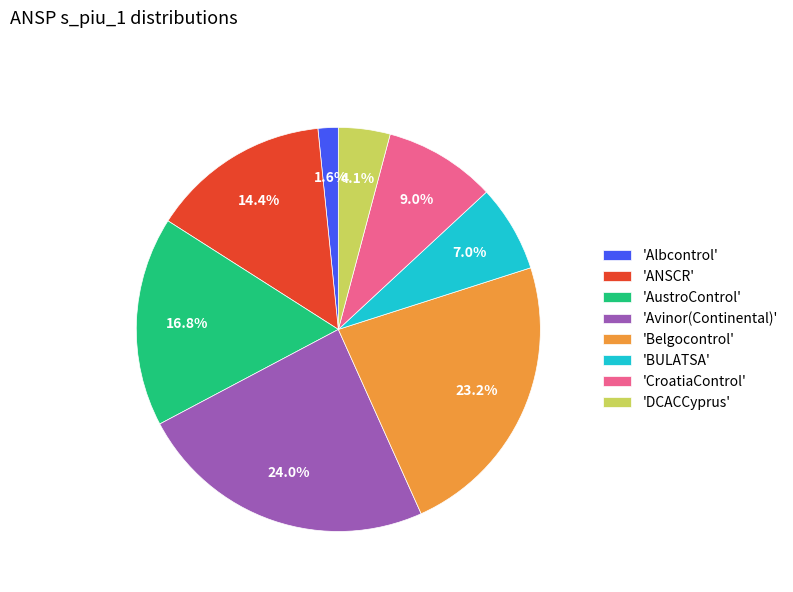

Rank the categories by value from highest to lowest.

'Avinor(Continental)', 'Belgocontrol', 'AustroControl', 'ANSCR', 'CroatiaControl', 'BULATSA', 'DCACCyprus', 'Albcontrol'